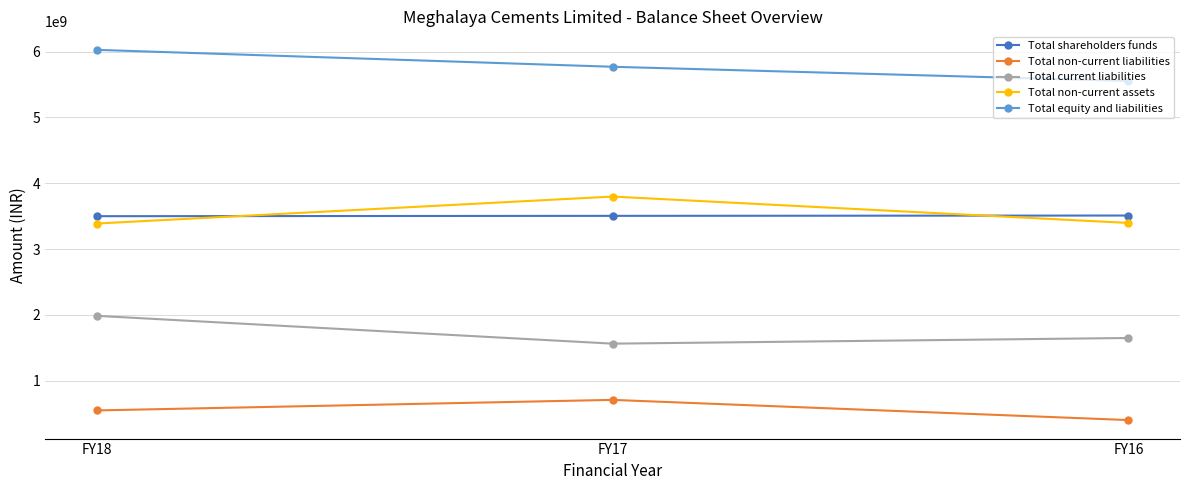

Between FY18 and FY16, which series saw the biggest shift?

Total equity and liabilities